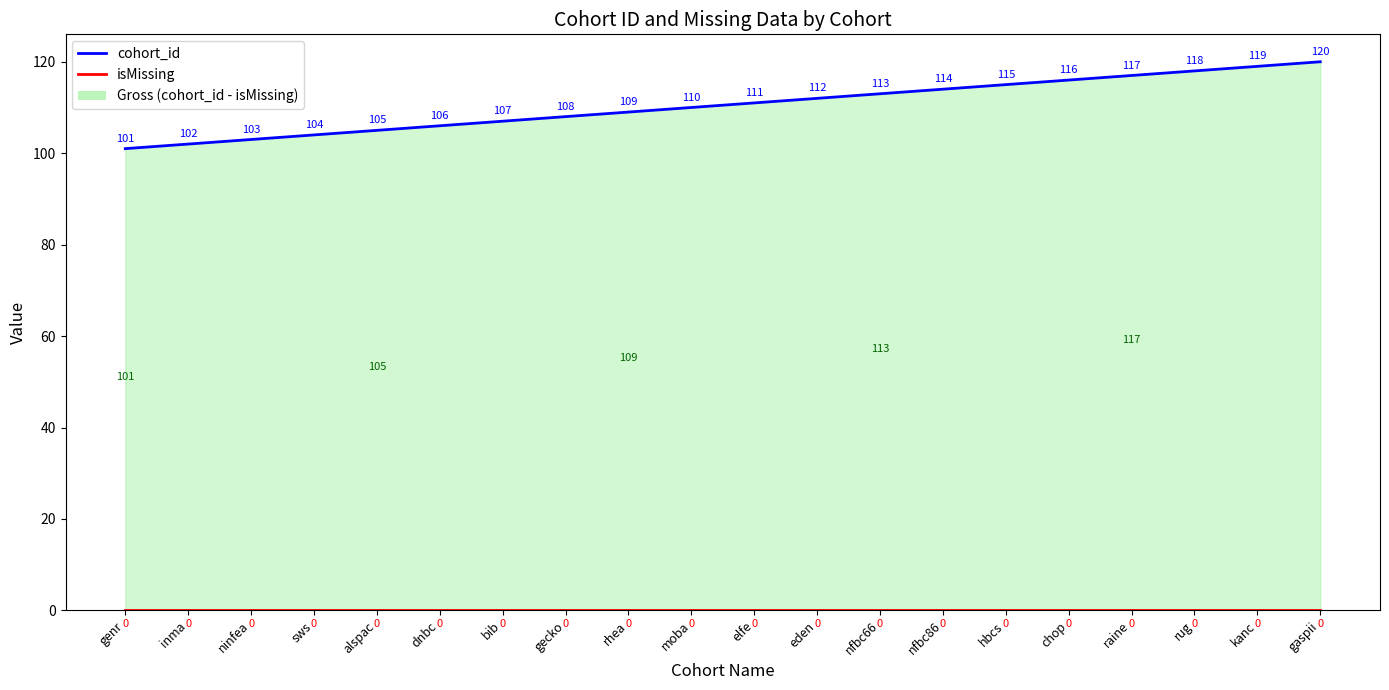

What position from the left is alspac?

5